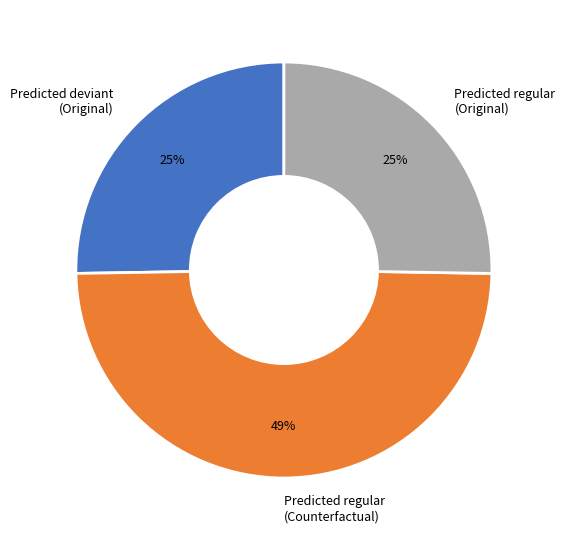

What is the largest slice in the pie chart?

Predicted regular (Counterfactual)